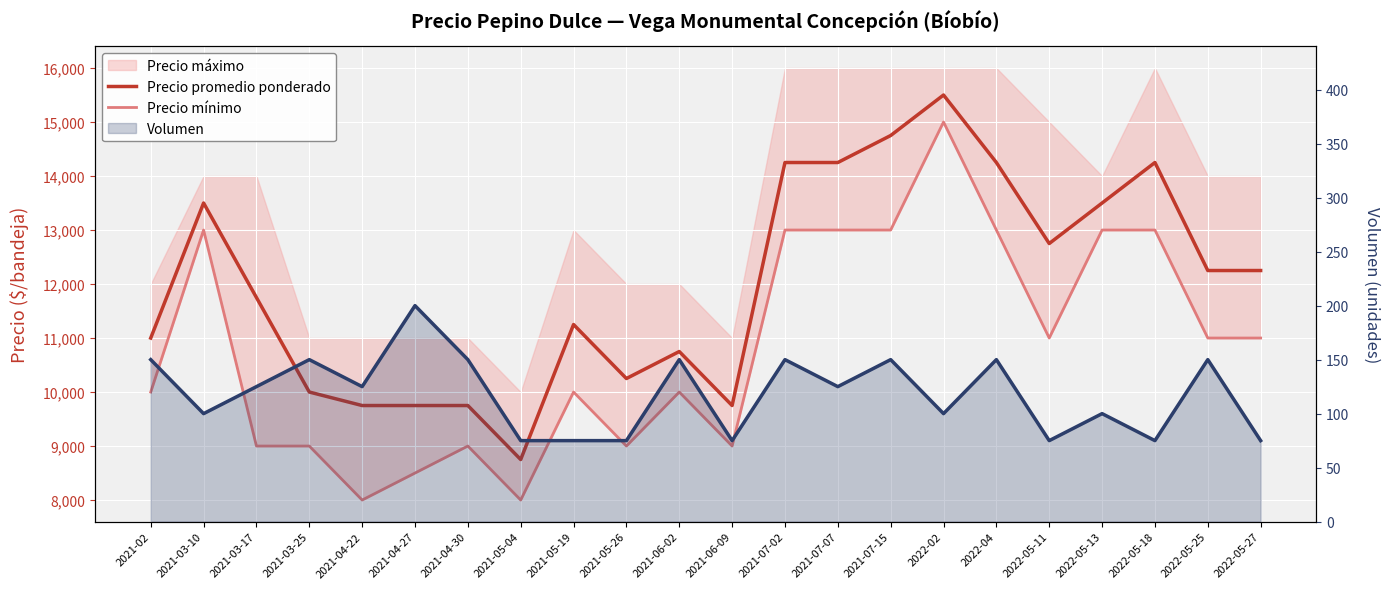

In Volumen, how many points are lower than both neighbors (excluding endpoints)?

7